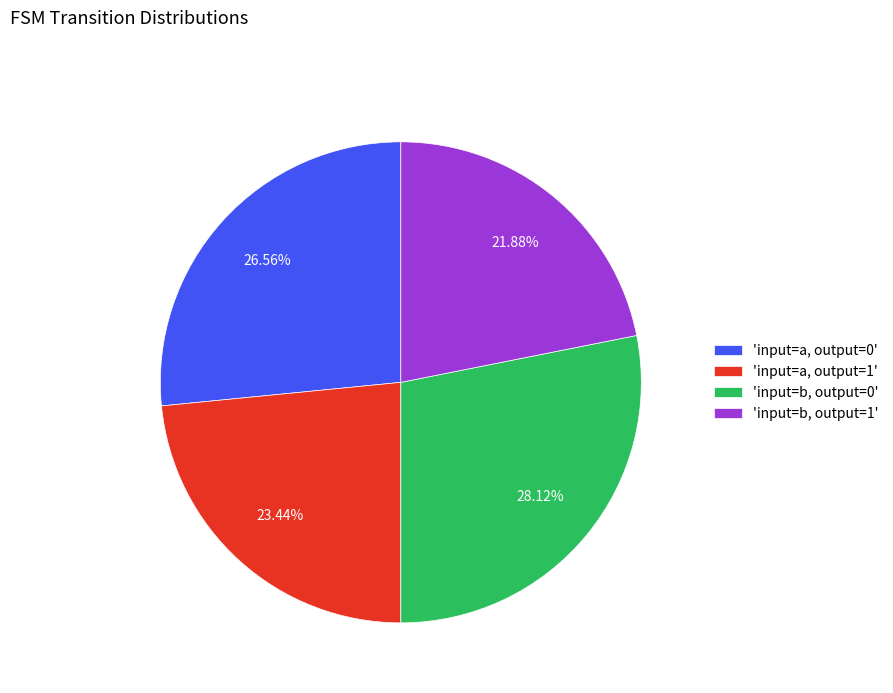

What is the ratio of the value at 'input=b, output=1' to the value at 'input=b, output=0'?

0.8